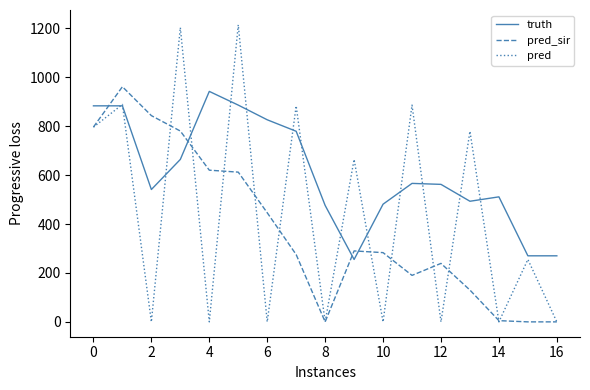

How many intersections are there between truth and pred_sir?

4